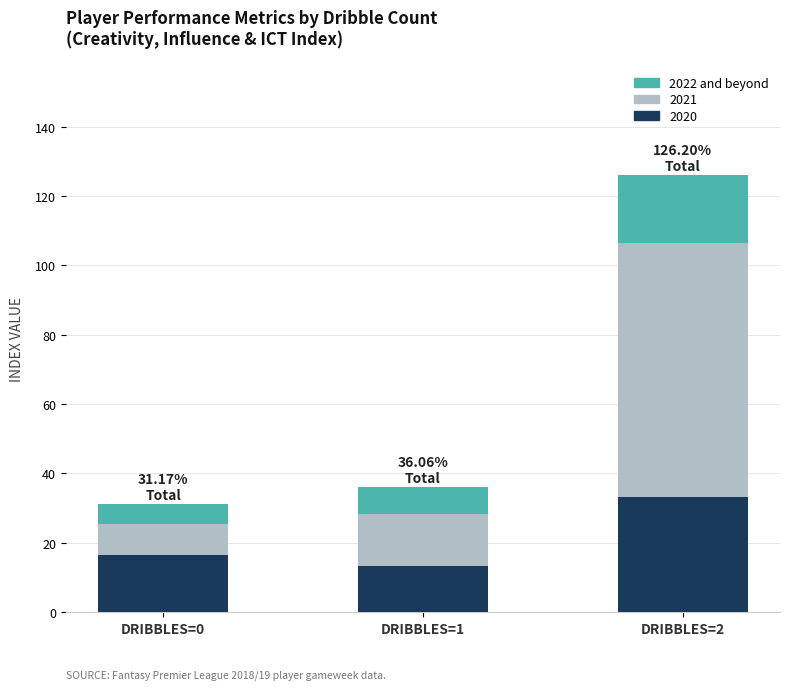

What is the total value across all series at DRIBBLES=1?

36.1